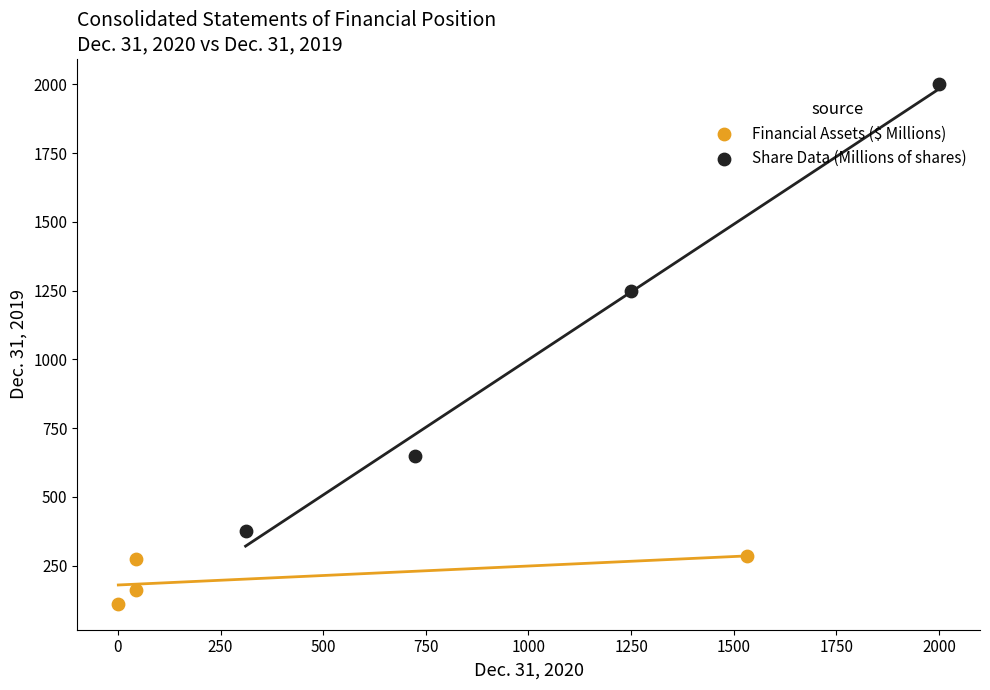

Which series contains the lowest Y value?

Financial Assets ($ Millions)